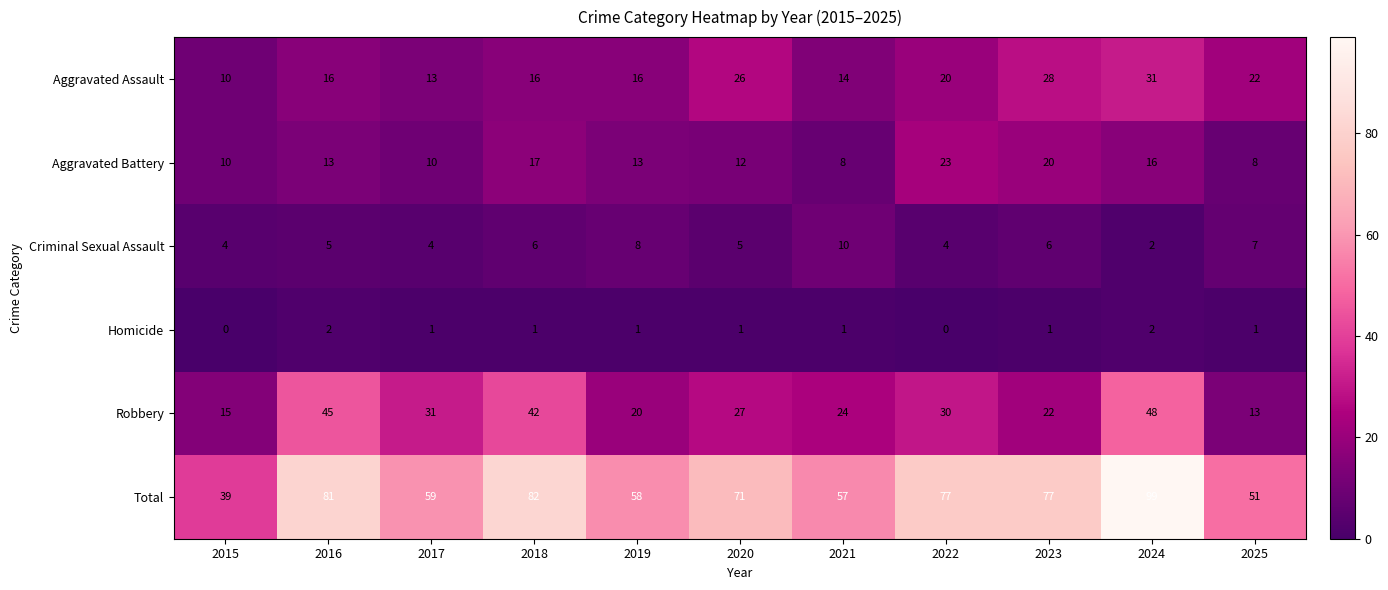

Read the Robbery value at 2024, to the nearest 5.

50